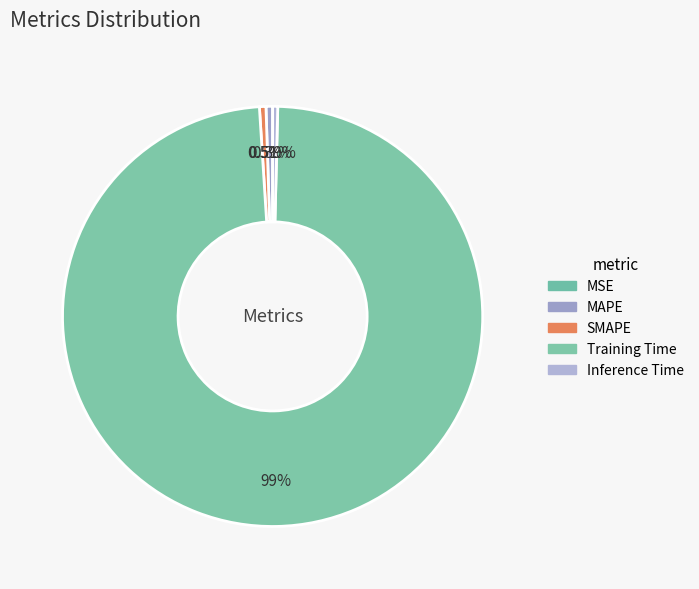

Count the number of slices in the pie.

5